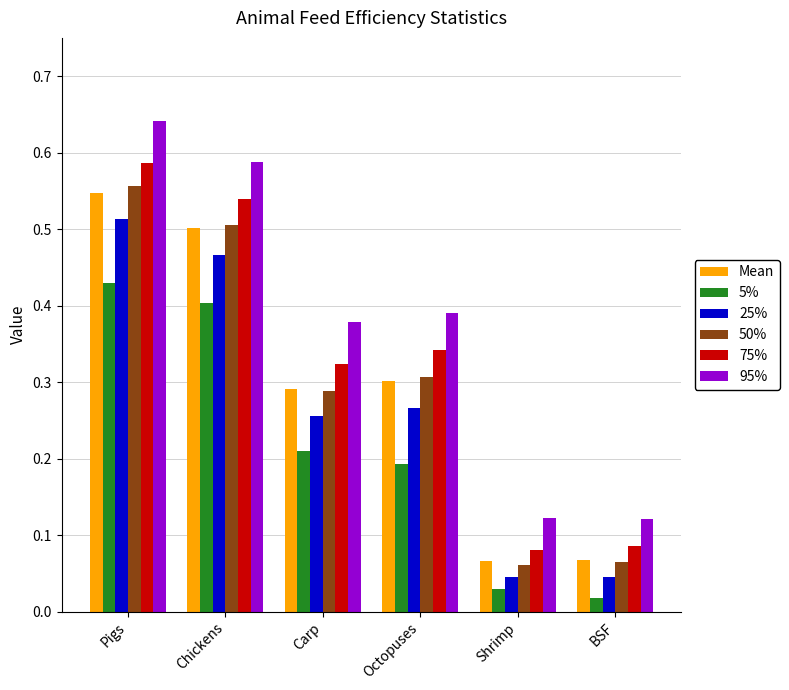

The value of 5% at Pigs is 0.2. True or false?

False